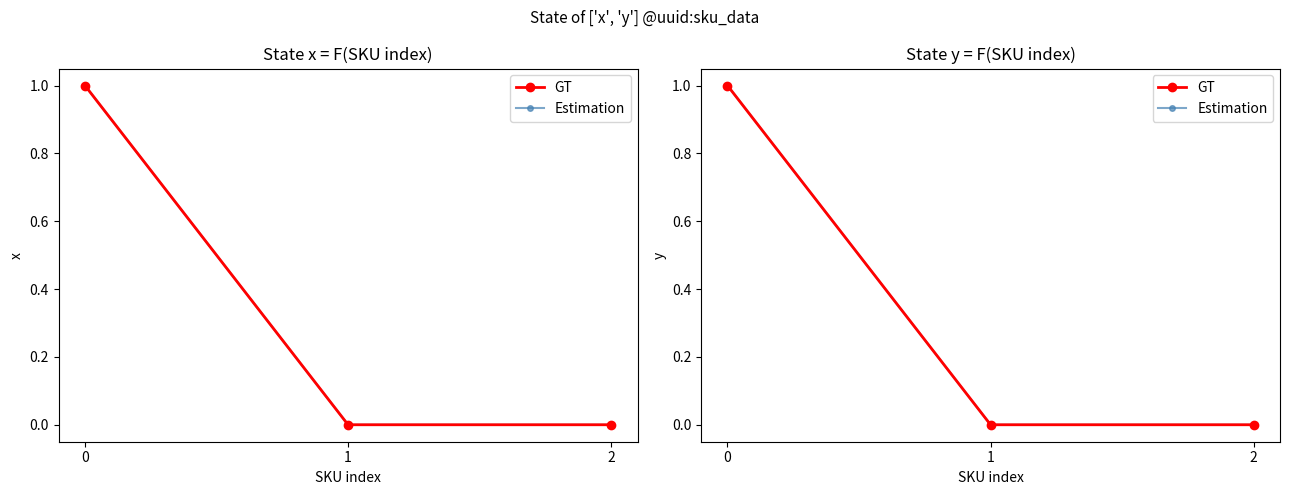

What are all the series names shown in the legend?

GT, Estimation